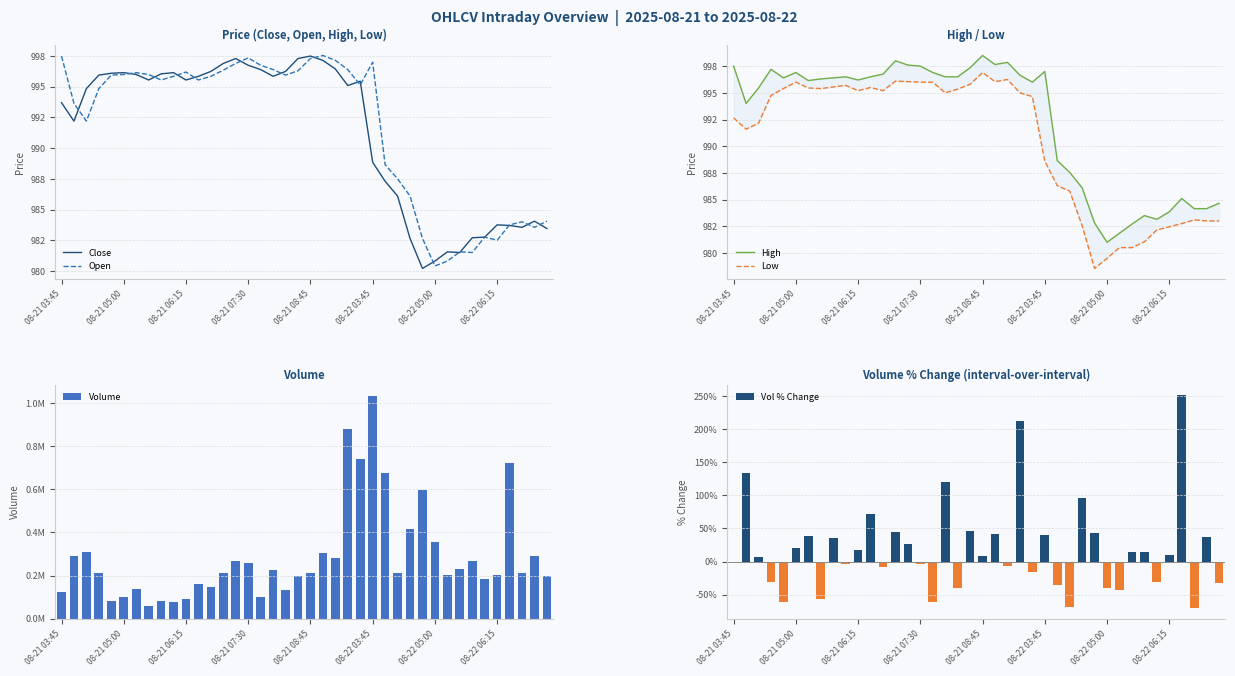

What is the maximum value for Vol % Change?

251.3